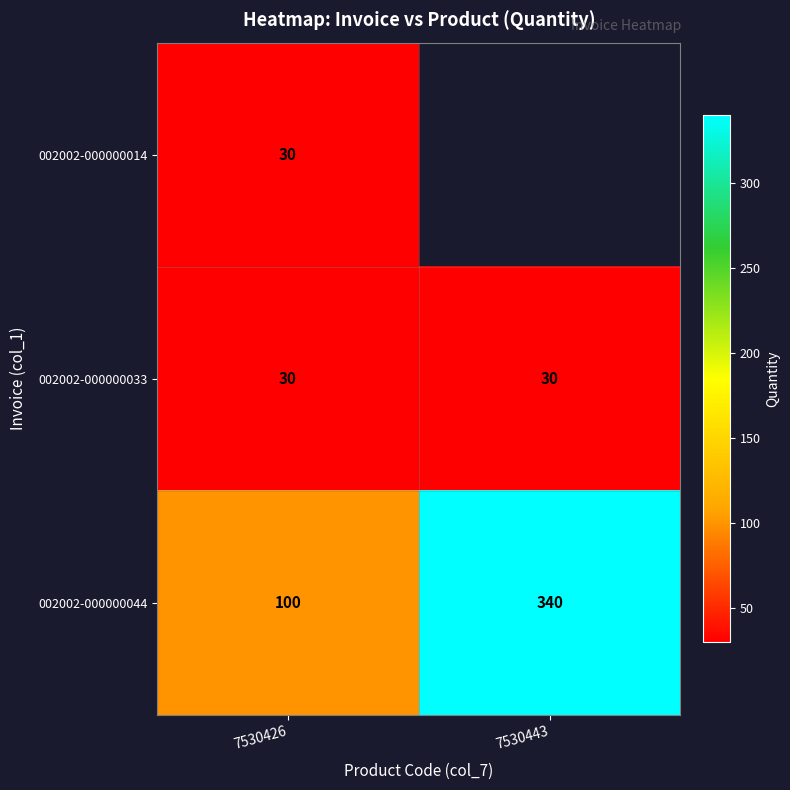

List the labels in order of 002002-000000044 value, smallest first.

7530426, 7530443